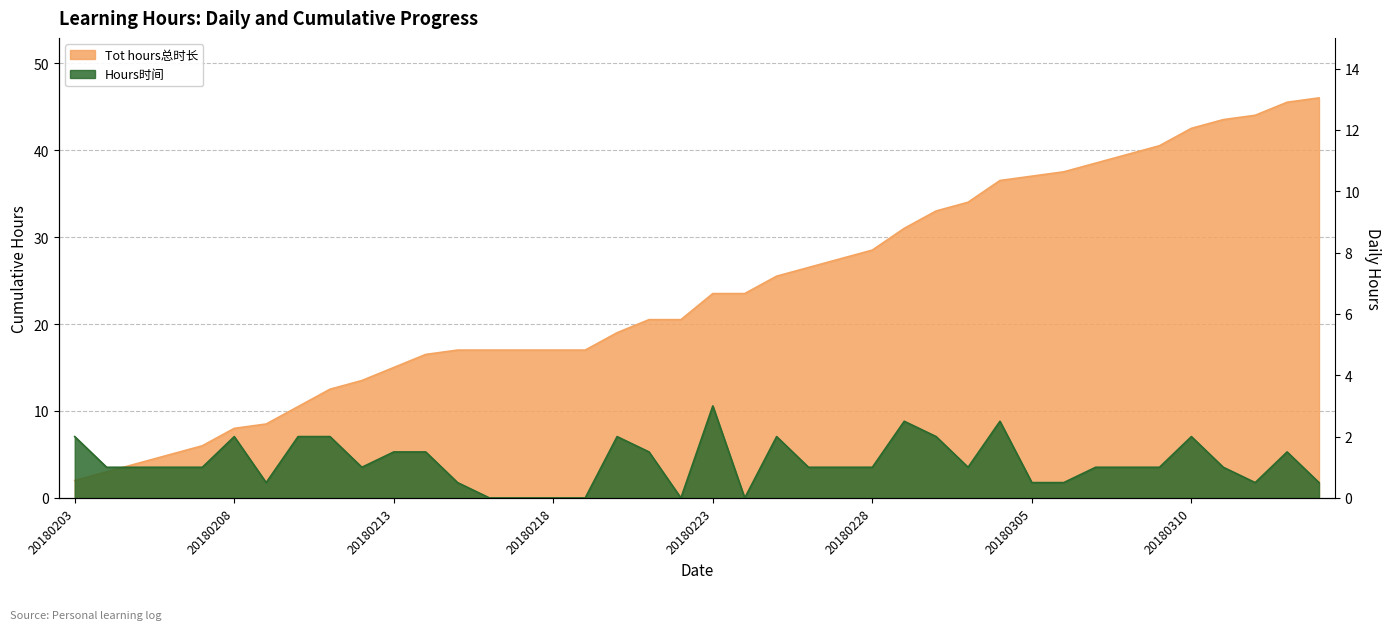

Reading left to right, list all the values displayed in this chart.

Tot hours总时长: 2.0	3.0	4.0	5.0	6.0	8.0	8.5	10.5	12.5	13.5	15.0	16.5	17.0	17.0	17.0	17.0	17.0	19.0	20.5	20.5	23.5	23.5	25.5	26.5	27.5	28.5	31.0	33.0	34.0	36.5	37.0	37.5	38.5	39.5	40.5	42.5	43.5	44.0	45.5	46.0
Hours时间: 2.0	1.0	1.0	1.0	1.0	2.0	0.5	2.0	2.0	1.0	1.5	1.5	0.5	0.0	0.0	0.0	0.0	2.0	1.5	0.0	3.0	0.0	2.0	1.0	1.0	1.0	2.5	2.0	1.0	2.5	0.5	0.5	1.0	1.0	1.0	2.0	1.0	0.5	1.5	0.5